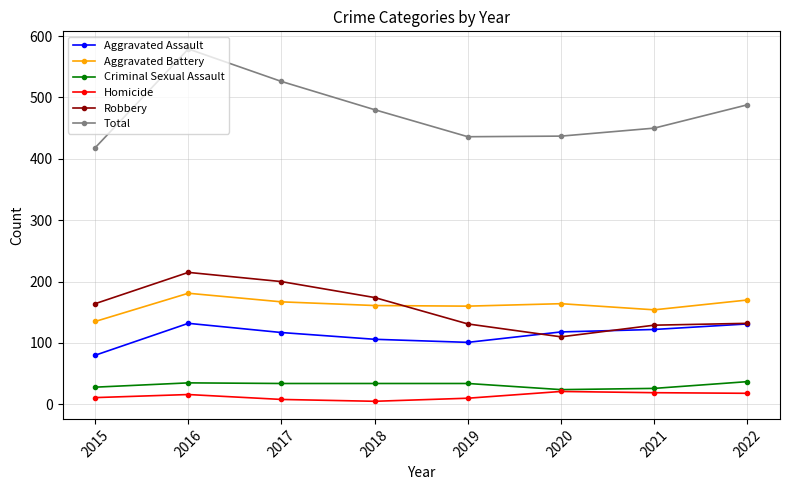

Which series has the largest range (max minus min)?

Total